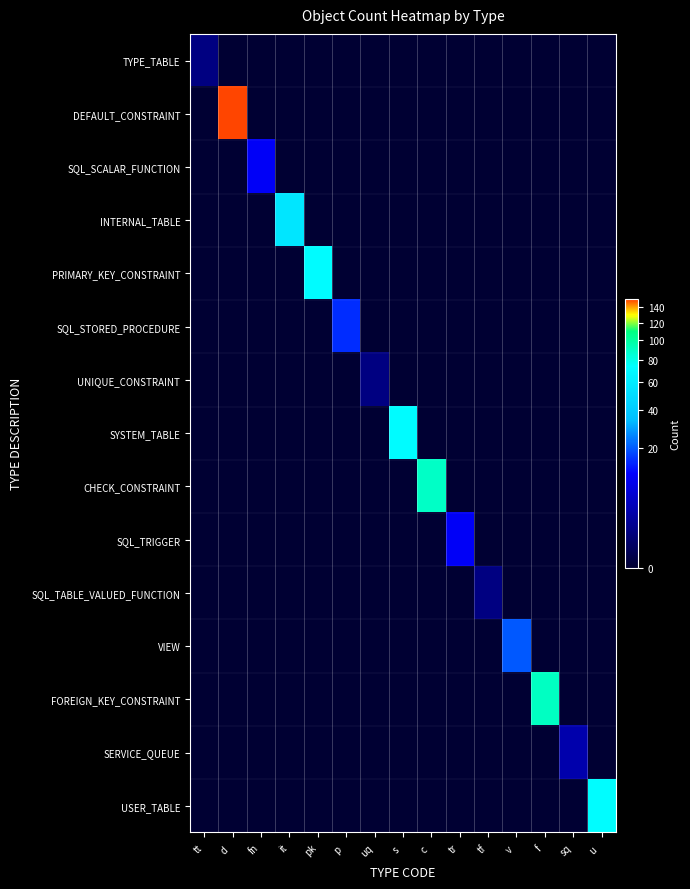

What is the greatest value displayed?

152